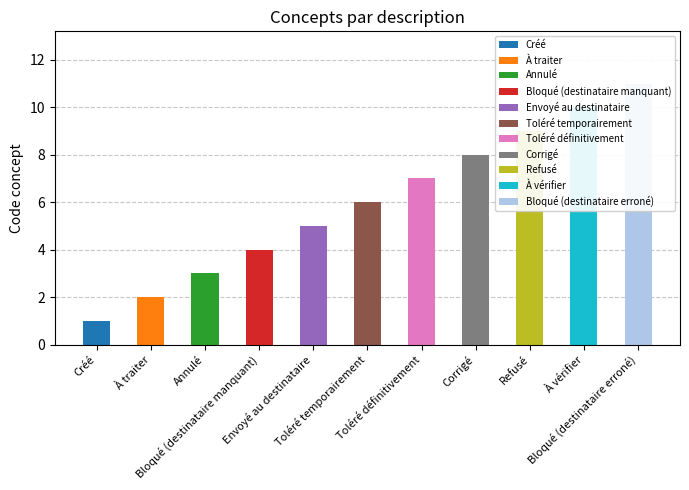

What is the average value?

6